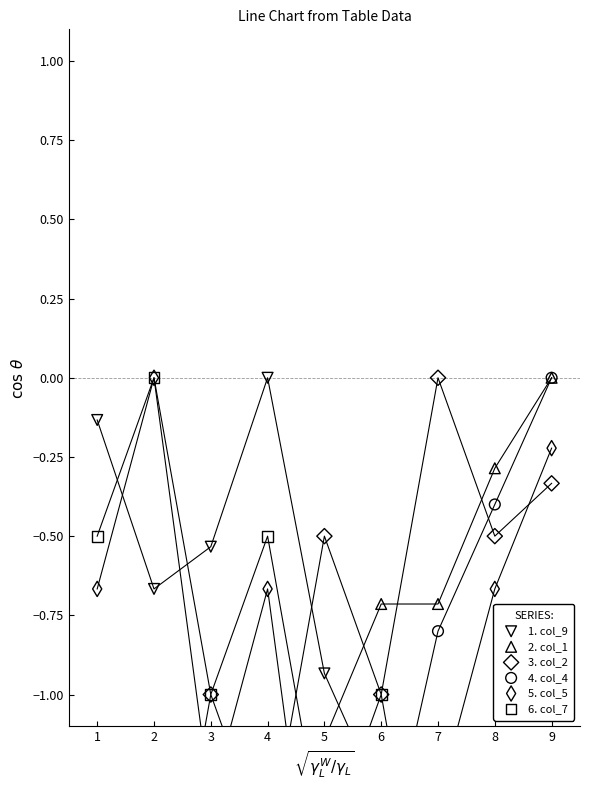

What are all the series names shown in the legend?

1. col_9, 2. col_1, 3. col_2, 4. col_4, 5. col_5, 6. col_7